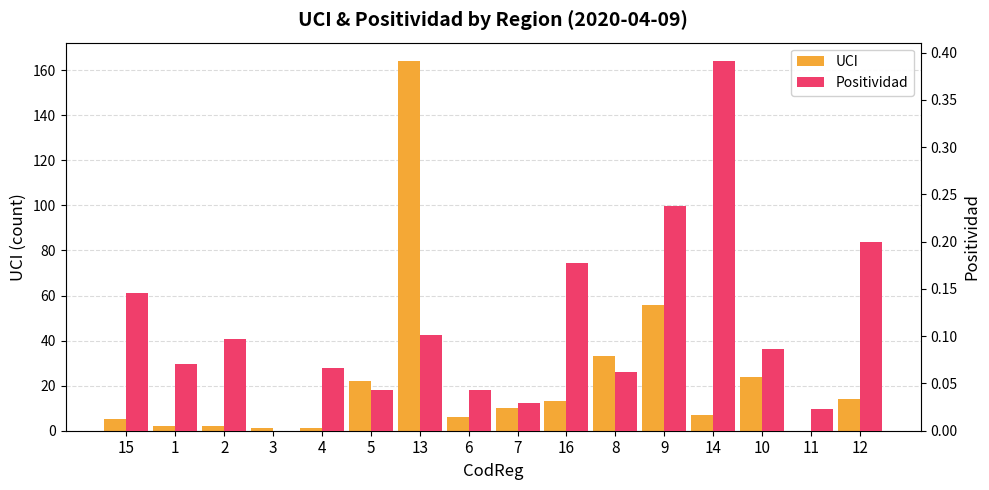

What is the total value across all series at 10?

24.1